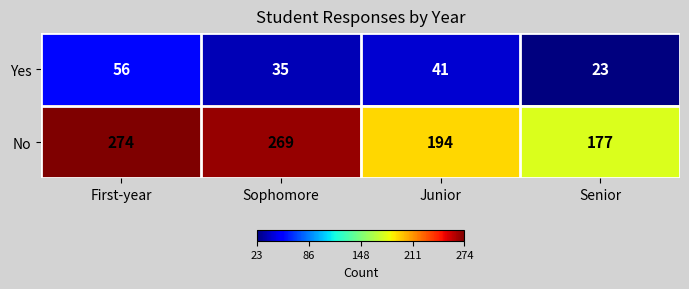

Reading left to right, transcribe all the data shown in this chart.

Yes: 56	35	41	23
No: 274	269	194	177